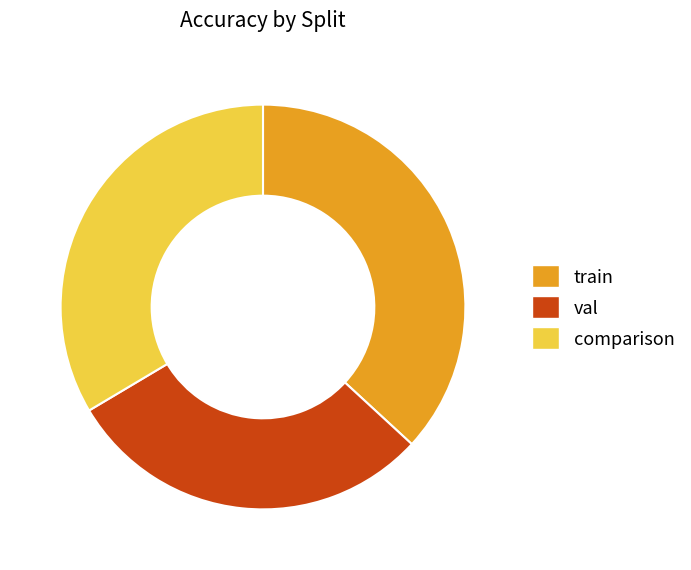

Does any single category account for the majority?

No